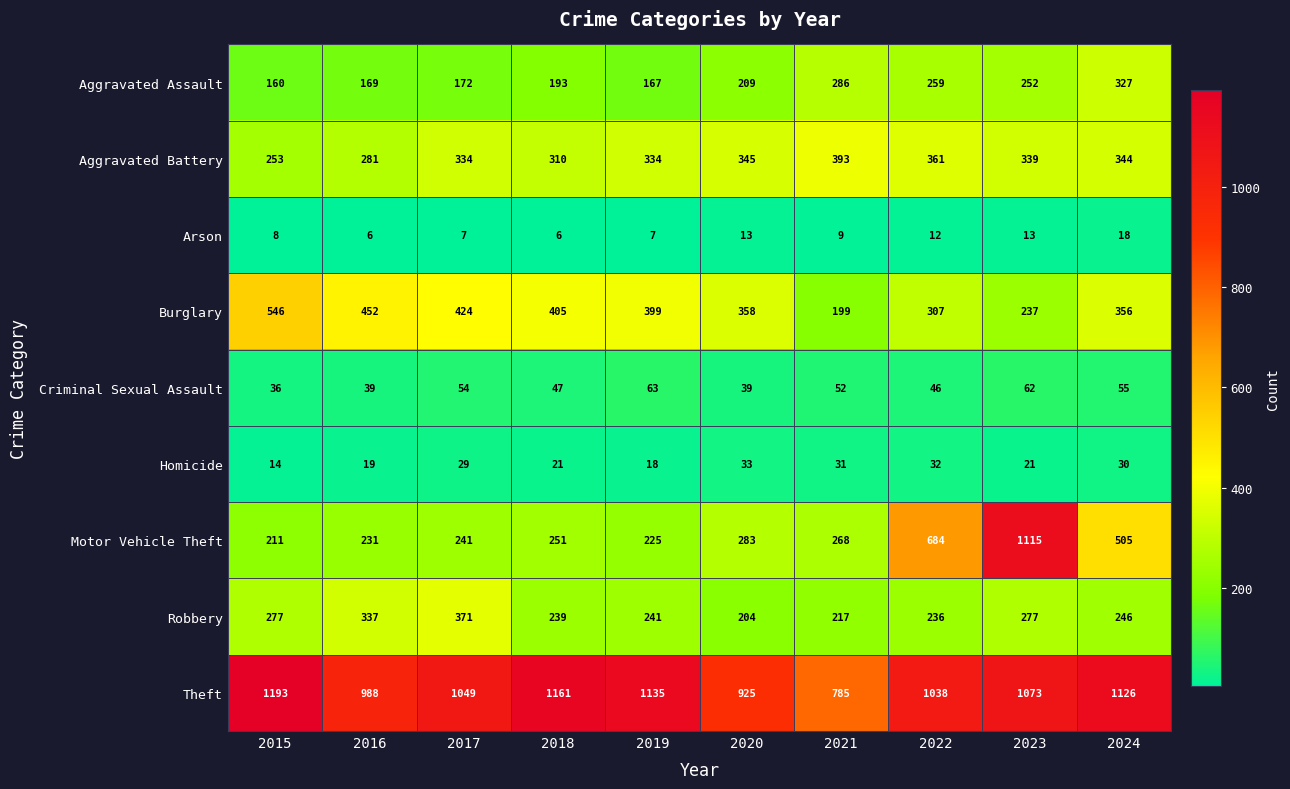

How many series are shown in this chart?

9